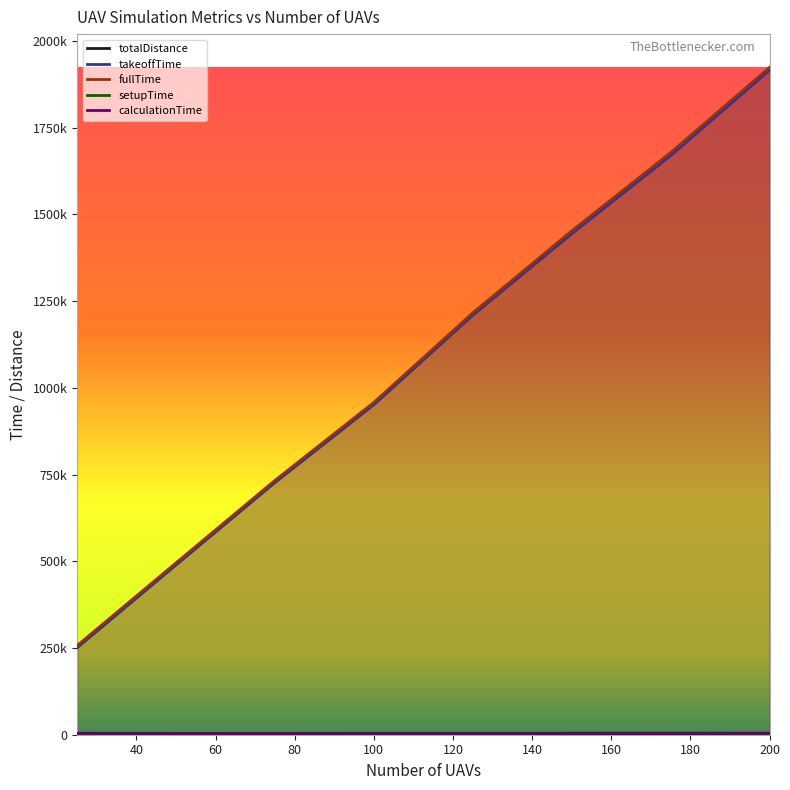

What are all the series names shown in the legend?

totalDistance, takeoffTime, fullTime, setupTime, calculationTime